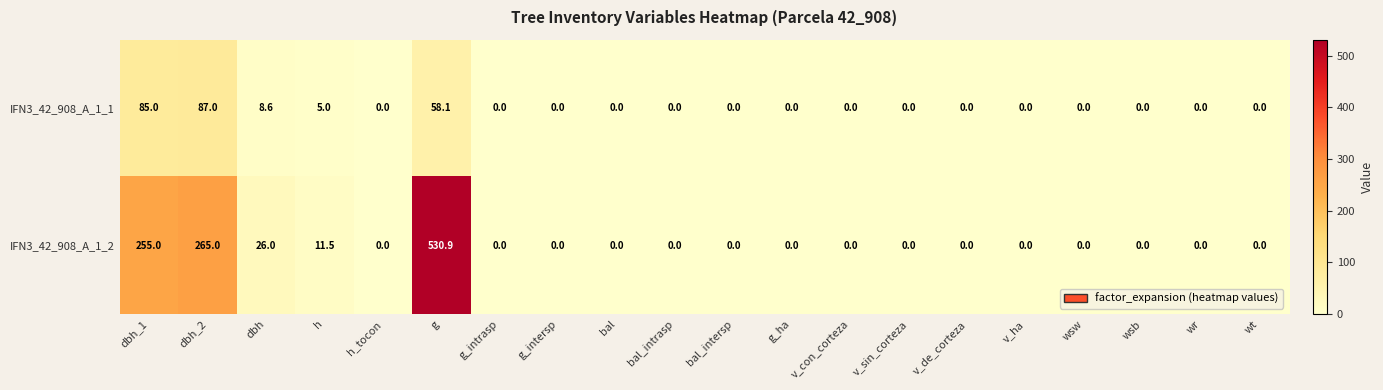

Where is IFN3_42_908_A_1_2 nearest to the value 265?

dbh_2